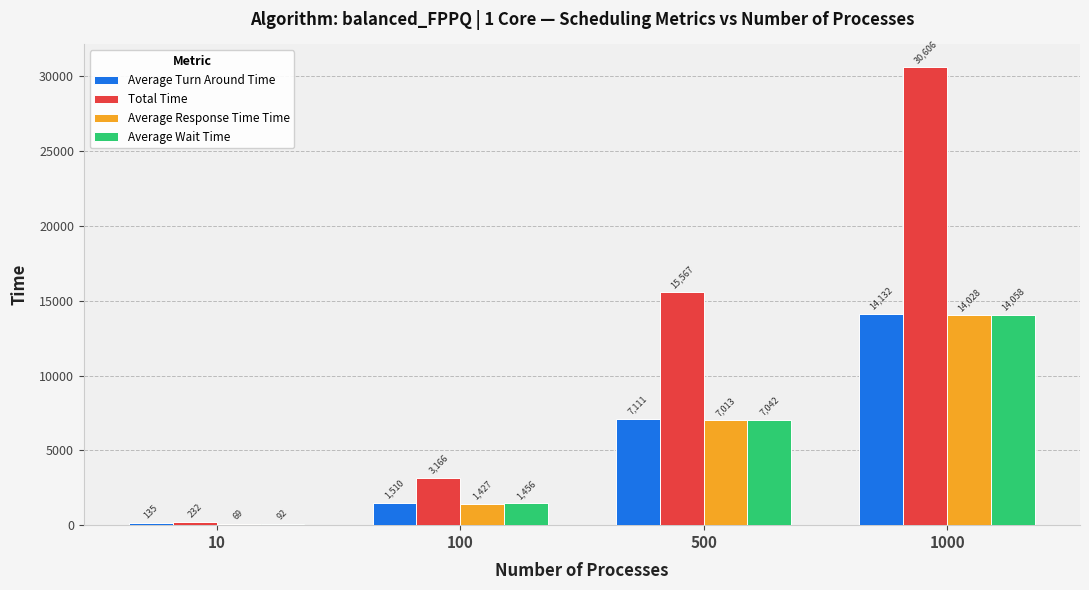

Which series has the largest total across all categories?

Total Time